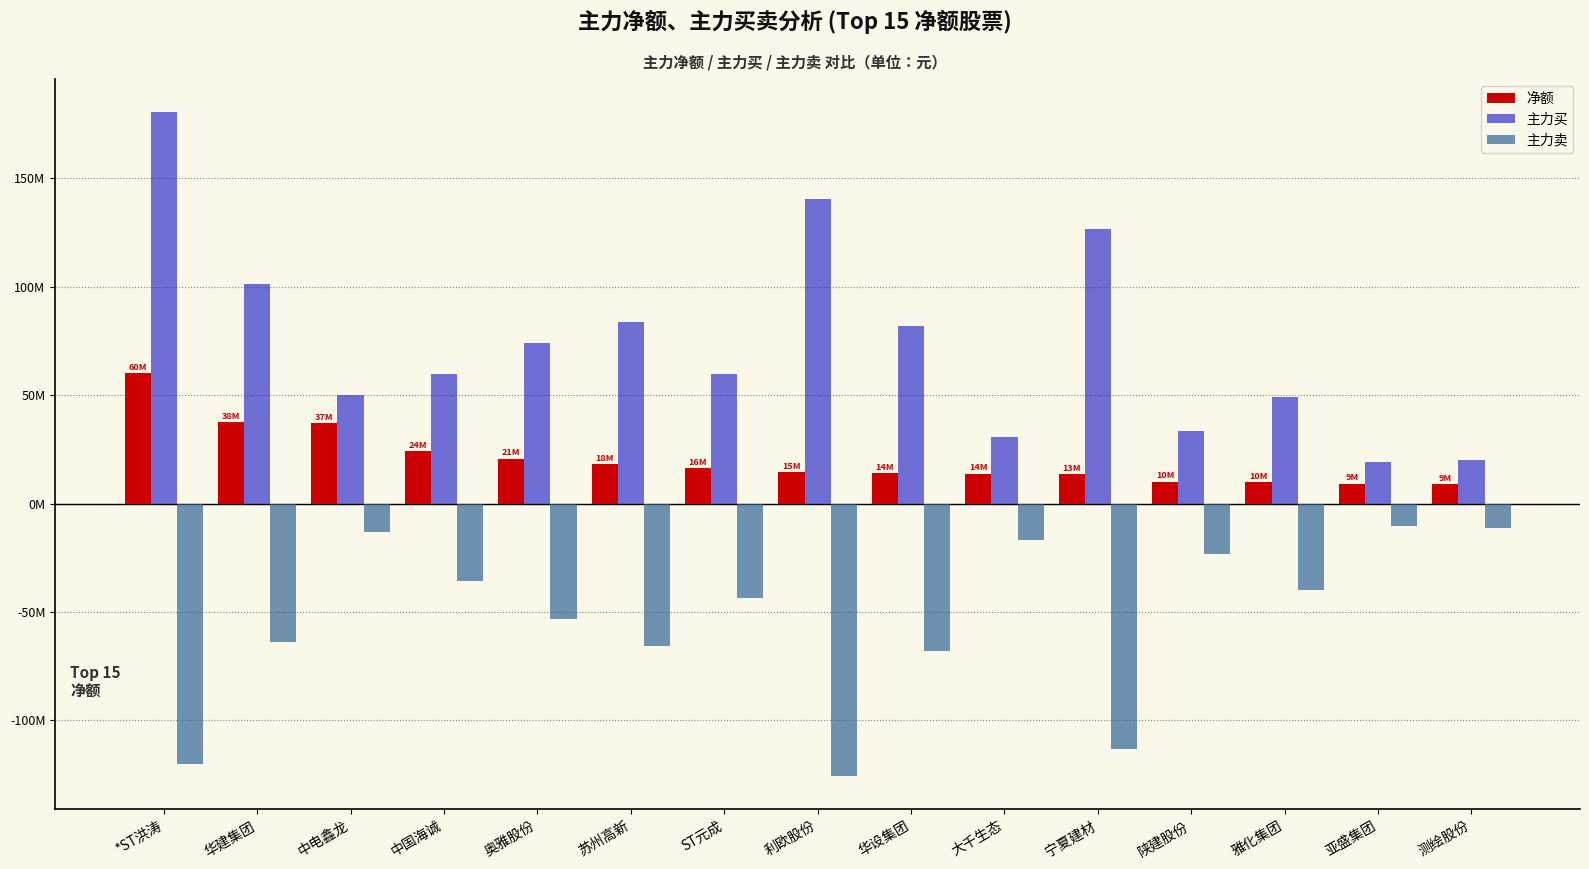

Does the chart contain any negative values?

Yes